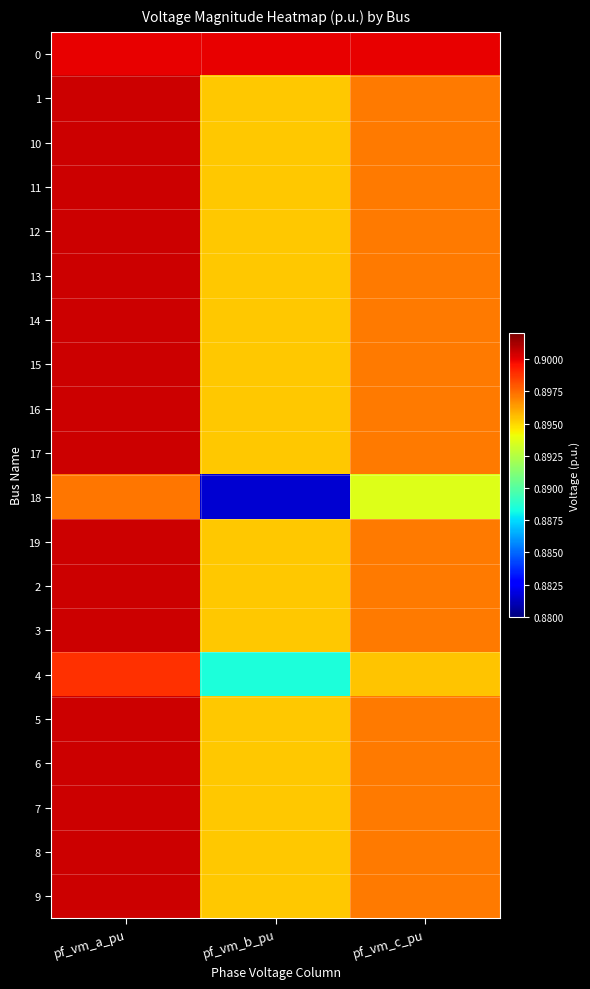

Reading right to left, extract all data points from this chart.

0: pf_vm_c_pu=0.9	pf_vm_b_pu=0.9	pf_vm_a_pu=0.9
1: pf_vm_c_pu=0.9	pf_vm_b_pu=0.9	pf_vm_a_pu=0.9
10: pf_vm_c_pu=0.9	pf_vm_b_pu=0.9	pf_vm_a_pu=0.9
11: pf_vm_c_pu=0.9	pf_vm_b_pu=0.9	pf_vm_a_pu=0.9
12: pf_vm_c_pu=0.9	pf_vm_b_pu=0.9	pf_vm_a_pu=0.9
13: pf_vm_c_pu=0.9	pf_vm_b_pu=0.9	pf_vm_a_pu=0.9
14: pf_vm_c_pu=0.9	pf_vm_b_pu=0.9	pf_vm_a_pu=0.9
15: pf_vm_c_pu=0.9	pf_vm_b_pu=0.9	pf_vm_a_pu=0.9
16: pf_vm_c_pu=0.9	pf_vm_b_pu=0.9	pf_vm_a_pu=0.9
17: pf_vm_c_pu=0.9	pf_vm_b_pu=0.9	pf_vm_a_pu=0.9
18: pf_vm_c_pu=0.9	pf_vm_b_pu=0.9	pf_vm_a_pu=0.9
19: pf_vm_c_pu=0.9	pf_vm_b_pu=0.9	pf_vm_a_pu=0.9
2: pf_vm_c_pu=0.9	pf_vm_b_pu=0.9	pf_vm_a_pu=0.9
3: pf_vm_c_pu=0.9	pf_vm_b_pu=0.9	pf_vm_a_pu=0.9
4: pf_vm_c_pu=0.9	pf_vm_b_pu=0.9	pf_vm_a_pu=0.9
5: pf_vm_c_pu=0.9	pf_vm_b_pu=0.9	pf_vm_a_pu=0.9
6: pf_vm_c_pu=0.9	pf_vm_b_pu=0.9	pf_vm_a_pu=0.9
7: pf_vm_c_pu=0.9	pf_vm_b_pu=0.9	pf_vm_a_pu=0.9
8: pf_vm_c_pu=0.9	pf_vm_b_pu=0.9	pf_vm_a_pu=0.9
9: pf_vm_c_pu=0.9	pf_vm_b_pu=0.9	pf_vm_a_pu=0.9